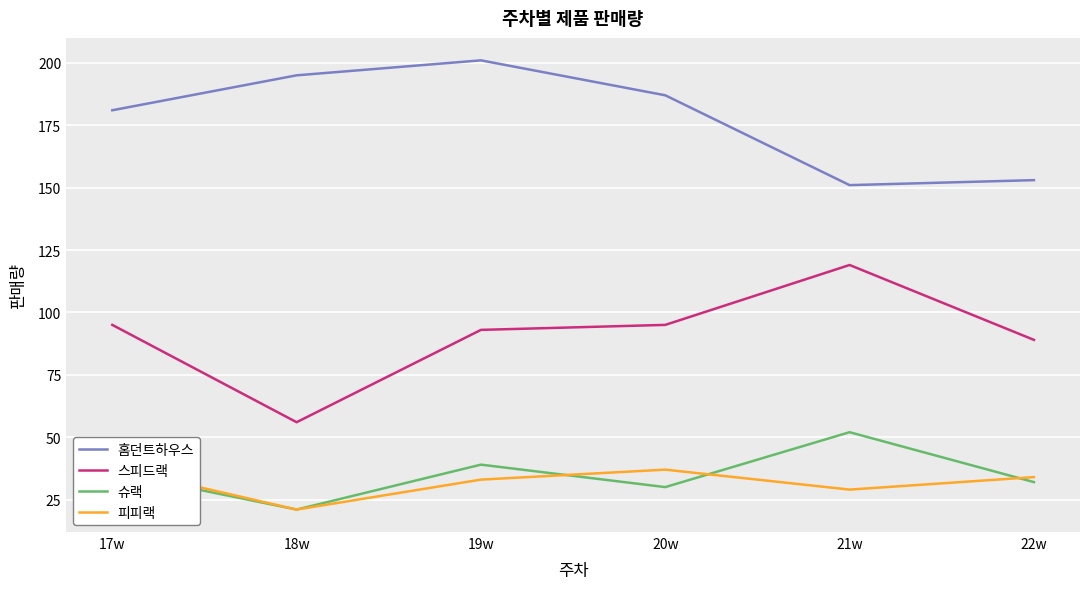

Rank the categories by 슈랙 value from highest to lowest.

21w, 19w, 17w, 22w, 20w, 18w